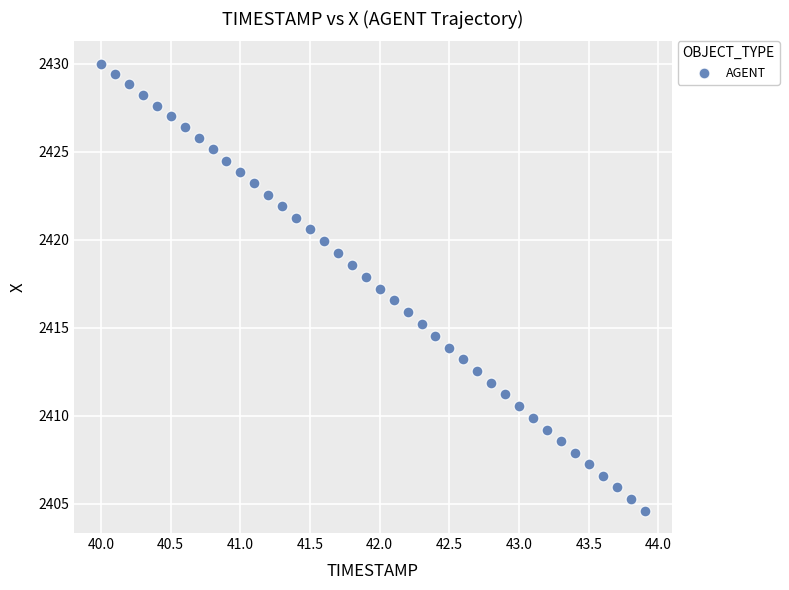

What is the range of Y values (max minus min)?

25.4